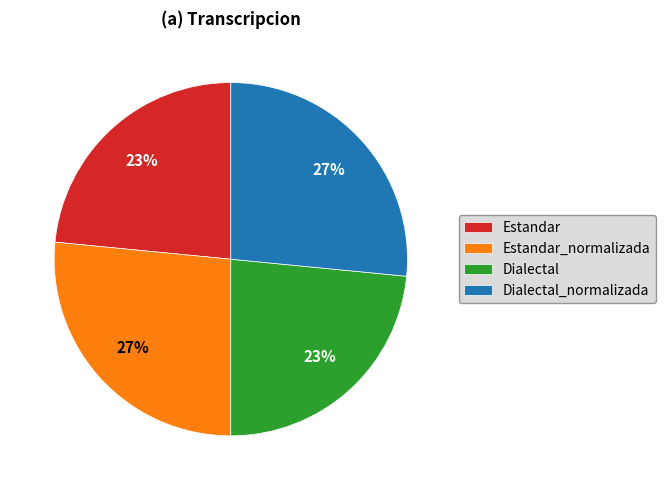

Which has a higher value, Estandar or Dialectal_normalizada?

Dialectal_normalizada